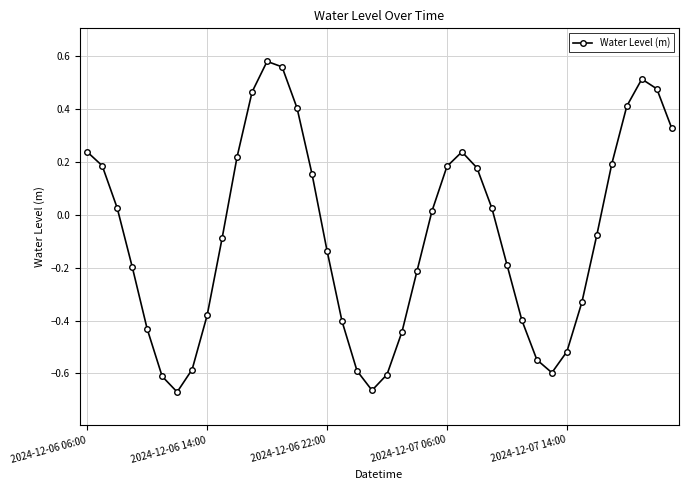

How many interior local peaks (higher than both neighbors) does the data have?

3